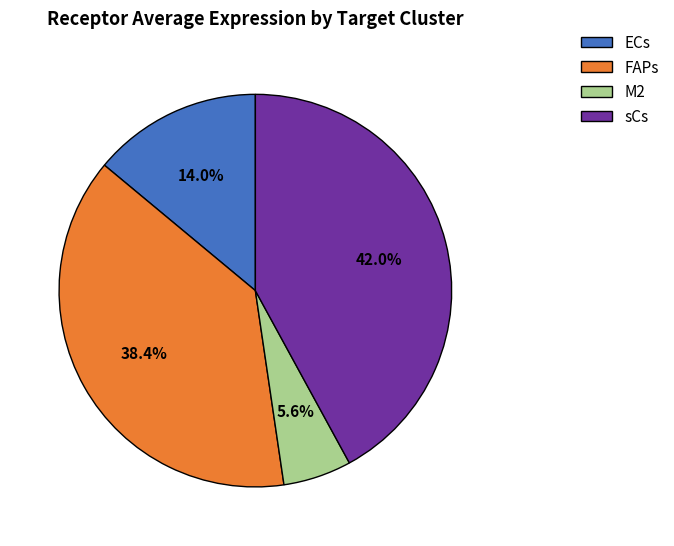

Approximately how many times larger is the value at FAPs compared to ECs?

2.7